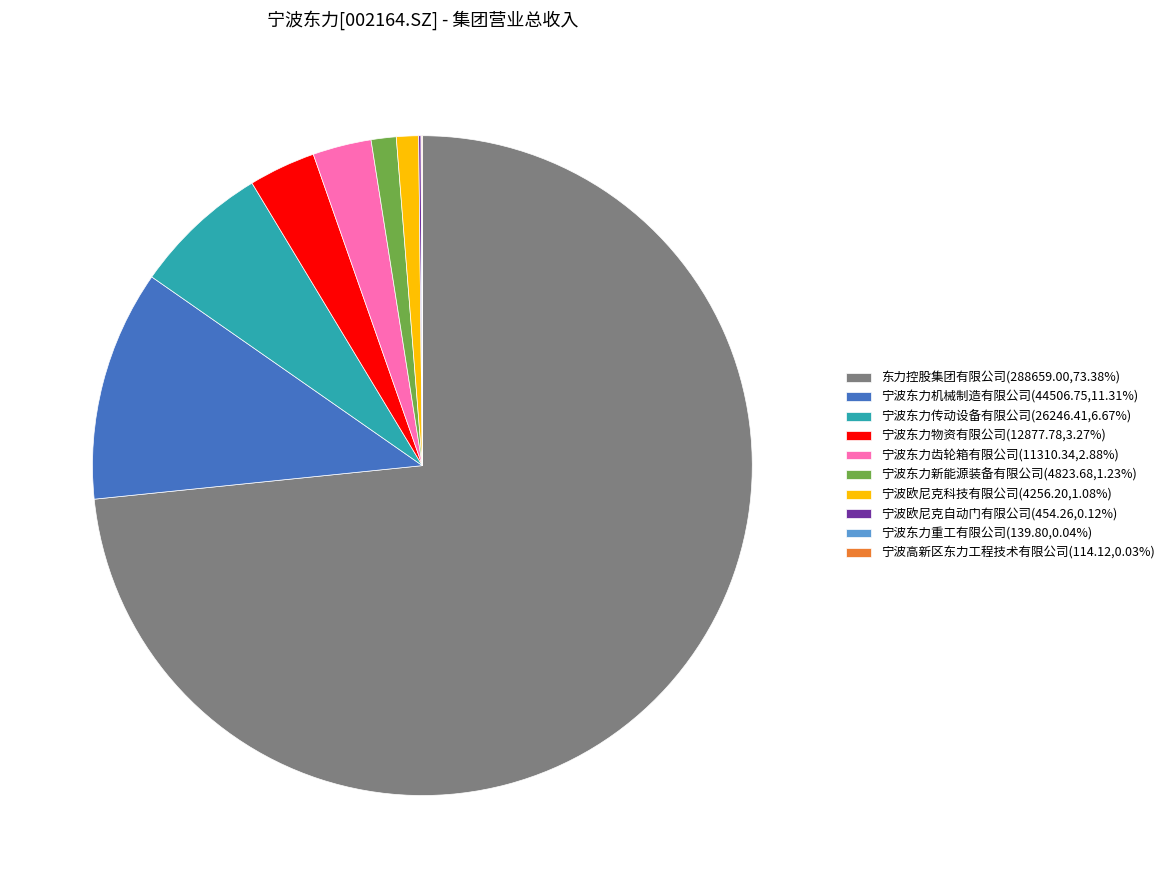

Is there a majority slice in this chart?

Yes